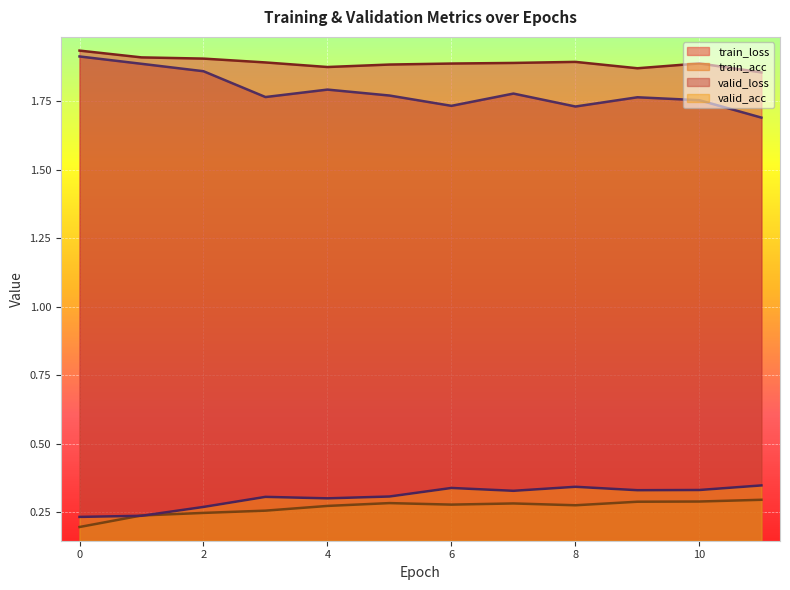

What is the difference between the second highest and second lowest values in the train_acc series?

0.1